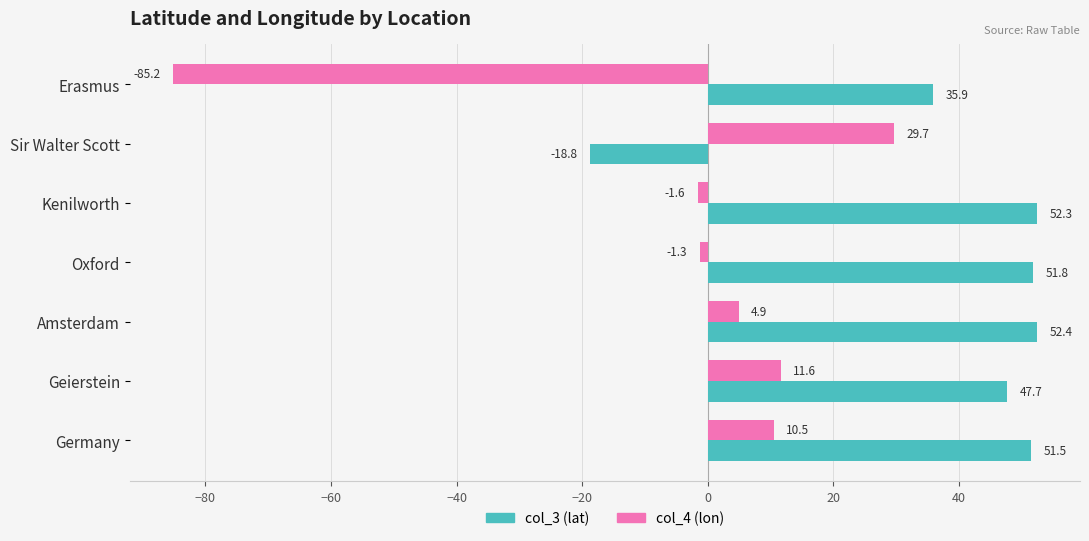

Which category has the lowest value in the col_4 (lon) series?

Erasmus